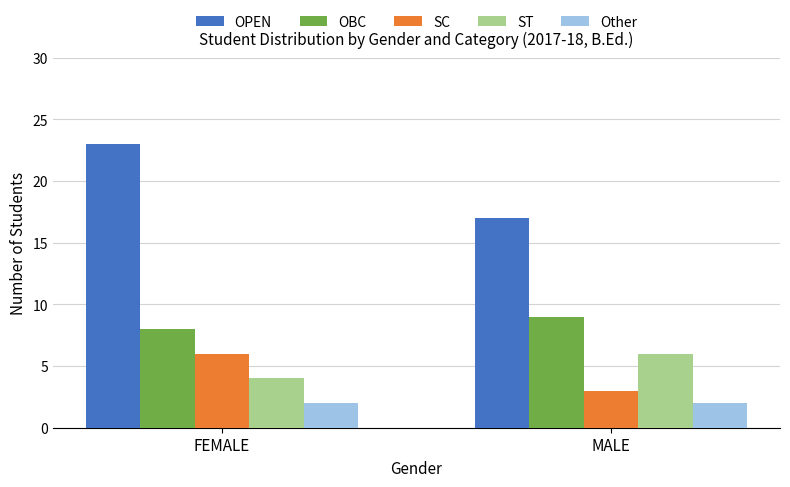

Which series has the largest total across all categories?

OPEN